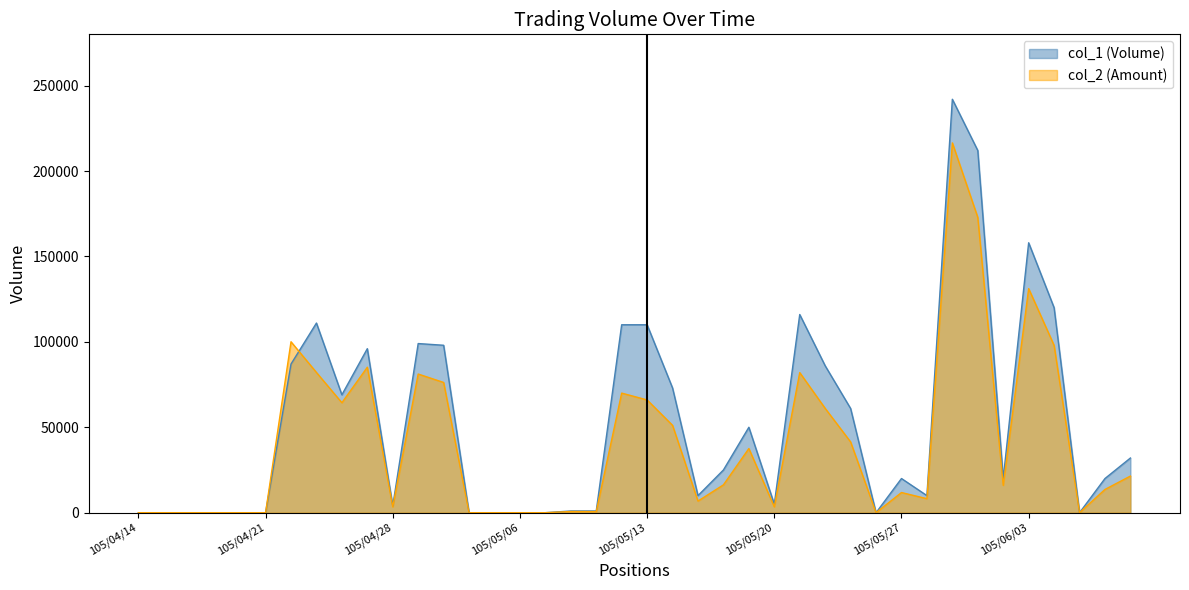

At which label does col_1 reach its peak?

105/05/31